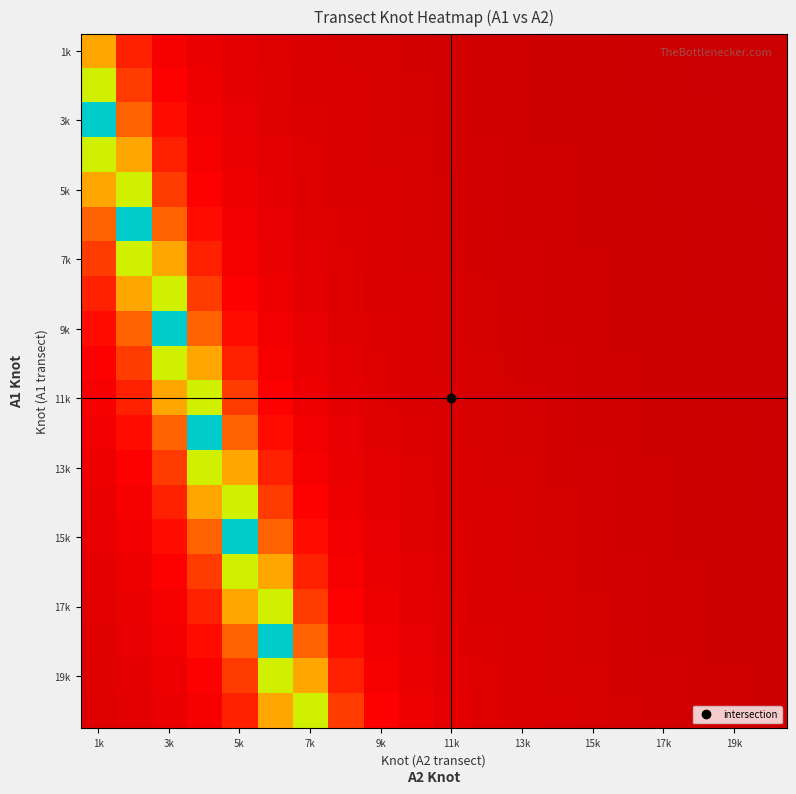

How many distinct data groups are displayed?

20